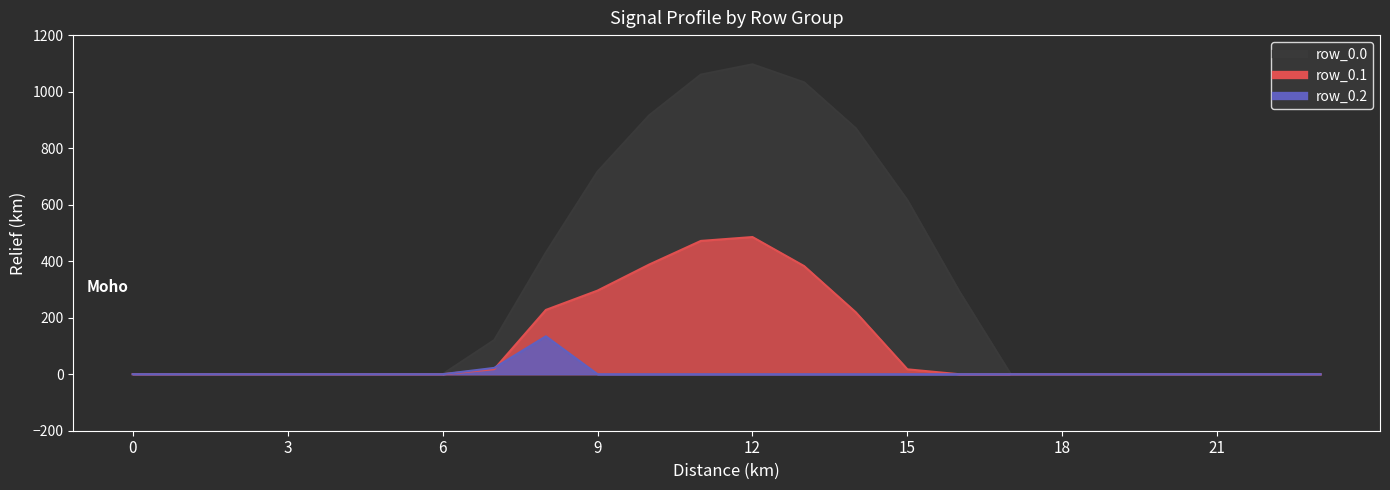

What is the maximum value shown in the chart?

1096.7